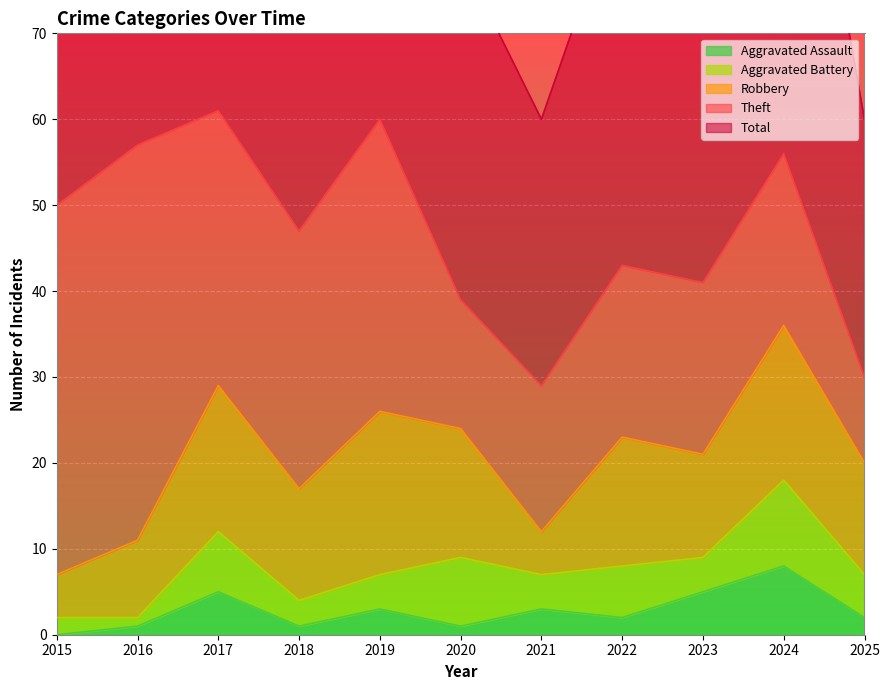

True or false: Robbery has more than 1 points higher than both neighbors.

True